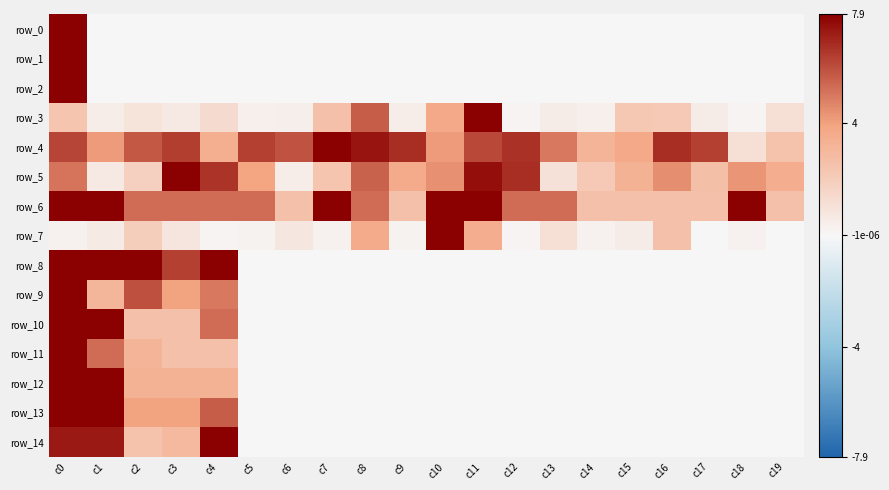

List the series in order of their peak value, lowest first.

row_0, row_1, row_2, row_3, row_4, row_5, row_6, row_7, row_8, row_9, row_10, row_11, row_12, row_13, row_14